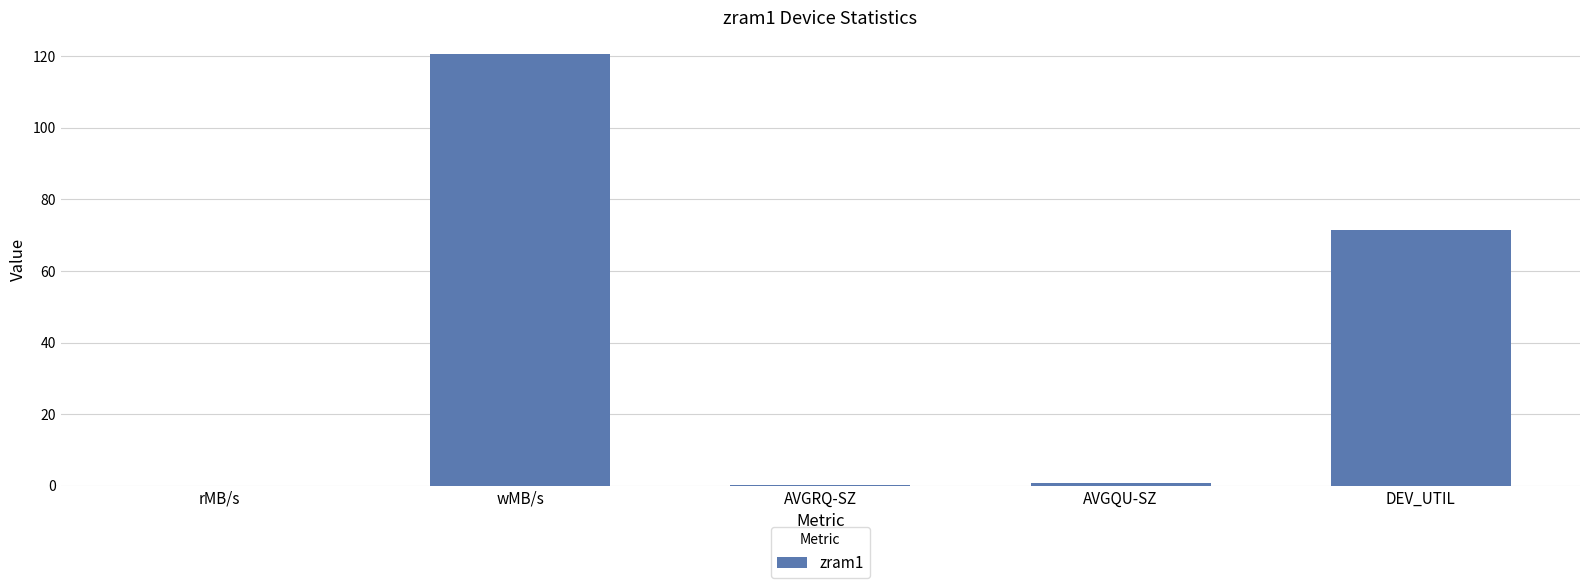

What is the greatest value displayed?

120.6